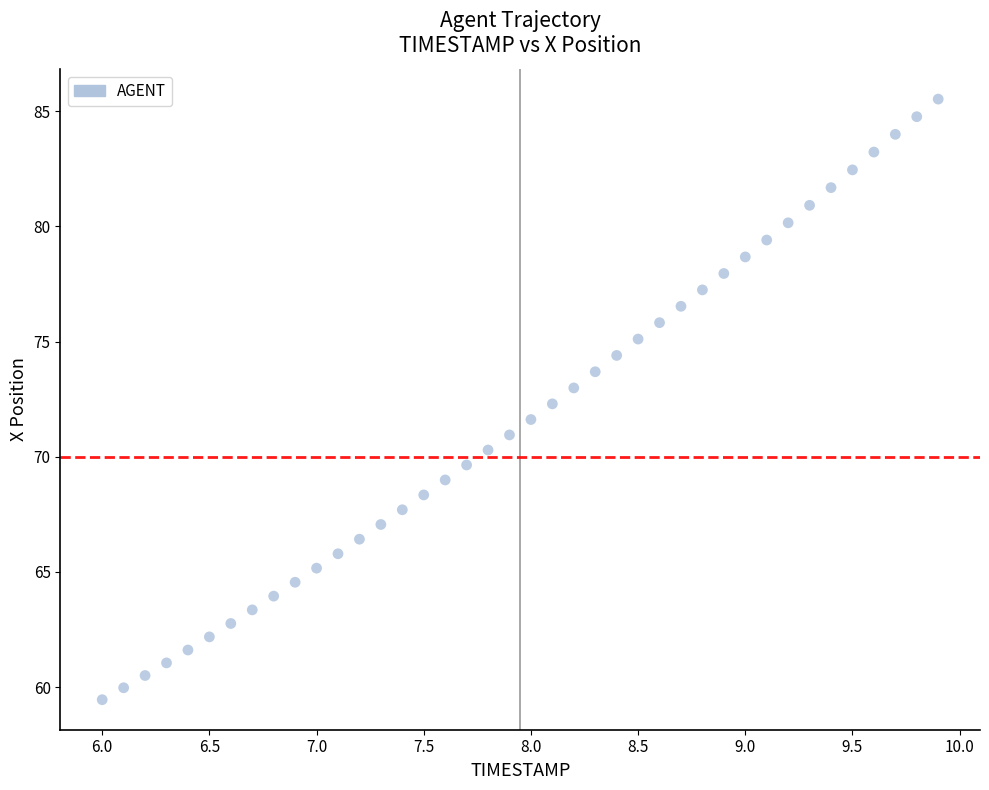

What is the range of X values (max minus min)?

3.9